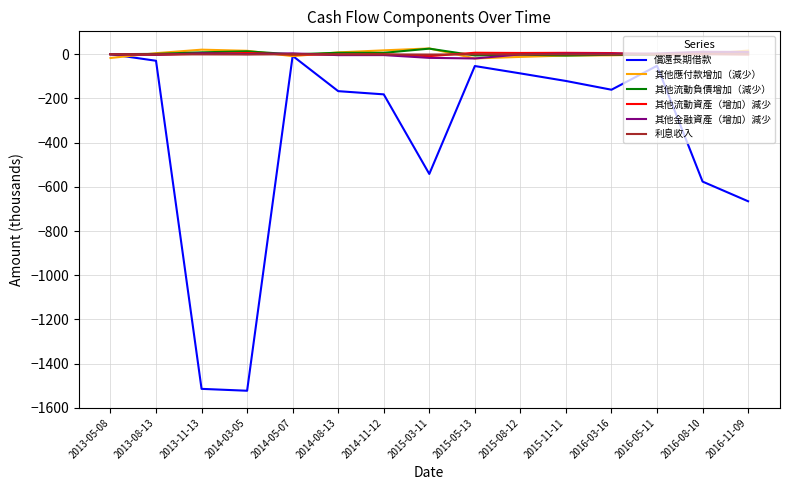

At which label does 其他應付款增加（減少） first exceed 0?

2013-08-13